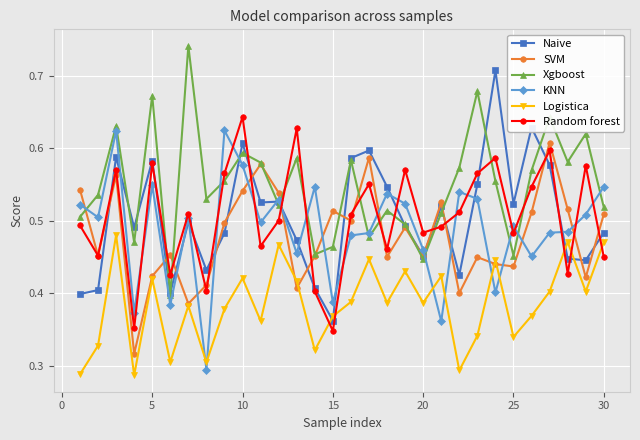

True or false: Xgboost has more than 2 points higher than both neighbors.

True